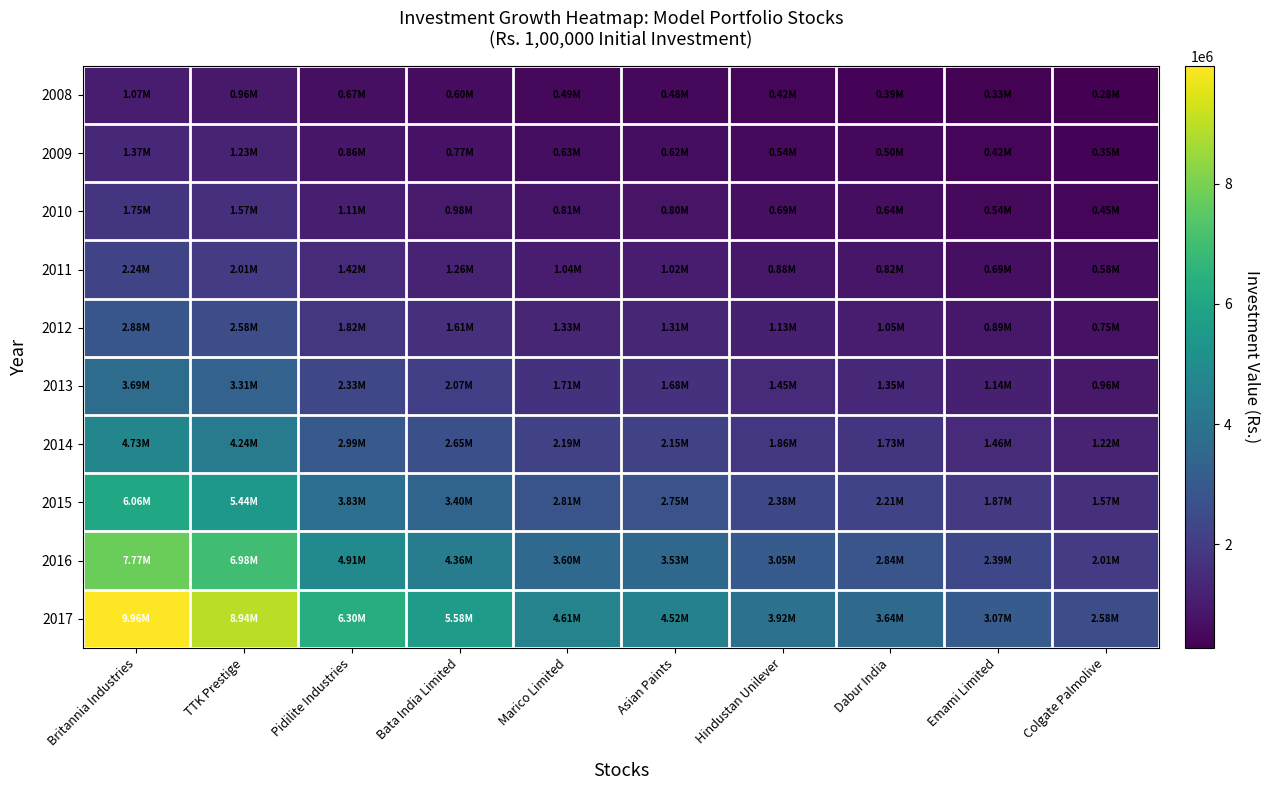

Reading right to left, extract all data points from this chart.

2008: Colgate Palmolive=275830.0	Emami Limited=328165.1	Dabur India=389032.0	Hindustan Unilever=418693.9	Asian Paints=483706.4	Marico Limited=493284.5	Bata India Limited=596984.8	Pidilite Industries=673463.7	TTK Prestige=956062.3	Britannia Industries=1065160.3
2009: Colgate Palmolive=353614.0	Emami Limited=420707.6	Dabur India=498739.0	Hindustan Unilever=536765.6	Asian Paints=620111.5	Marico Limited=632390.8	Bata India Limited=765334.5	Pidilite Industries=863380.5	TTK Prestige=1225671.9	Britannia Industries=1365535.5
2010: Colgate Palmolive=453464.5	Emami Limited=539503.3	Dabur India=639568.5	Hindustan Unilever=688332.8	Asian Paints=795213.2	Marico Limited=810959.7	Bata India Limited=981442.9	Pidilite Industries=1107174.4	TTK Prestige=1571766.4	Britannia Industries=1751123.5
2011: Colgate Palmolive=581173.8	Emami Limited=691443.8	Dabur India=819690.3	Hindustan Unilever=882188.1	Asian Paints=1019169.3	Marico Limited=1039350.5	Bata India Limited=1257846.9	Pidilite Industries=1418988.1	TTK Prestige=2014423.3	Britannia Industries=2244292.8
2012: Colgate Palmolive=745016.8	Emami Limited=886373.8	Dabur India=1050775.3	Hindustan Unilever=1130892.3	Asian Paints=1306490.9	Marico Limited=1332361.5	Bata India Limited=1612455.8	Pidilite Industries=1819025.5	TTK Prestige=2582324.3	Britannia Industries=2876998.0
2013: Colgate Palmolive=955199.3	Emami Limited=1136435.6	Dabur India=1347217.6	Hindustan Unilever=1449937.0	Asian Paints=1675075.1	Marico Limited=1708244.3	Bata India Limited=2067358.2	Pidilite Industries=2332204.9	TTK Prestige=3310843.8	Britannia Industries=3688650.1
2014: Colgate Palmolive=1224409.3	Emami Limited=1456724.7	Dabur India=1726912.8	Hindustan Unilever=1858582.3	Asian Paints=2147172.5	Marico Limited=2189690.0	Bata India Limited=2650015.4	Pidilite Industries=2989505.4	TTK Prestige=4243960.6	Britannia Industries=4728246.6
2015: Colgate Palmolive=1569748.5	Emami Limited=1867587.3	Dabur India=2213980.8	Hindustan Unilever=2382787.1	Asian Paints=2752772.9	Marico Limited=2807282.2	Bata India Limited=3397440.3	Pidilite Industries=3832682.0	TTK Prestige=5440950.6	Britannia Industries=6061827.3
2016: Colgate Palmolive=2012455.6	Emami Limited=2394292.2	Dabur India=2838377.1	Hindustan Unilever=3054790.8	Asian Paints=3529121.6	Marico Limited=3599003.9	Bata India Limited=4355600.8	Pidilite Industries=4913591.3	TTK Prestige=6975430.6	Britannia Industries=7771409.6
2017: Colgate Palmolive=2580113.7	Emami Limited=3069655.9	Dabur India=3639004.9	Hindustan Unilever=3916462.9	Asian Paints=4524589.2	Marico Limited=4614183.4	Bata India Limited=5584195.5	Pidilite Industries=6299579.6	TTK Prestige=8943006.9	Britannia Industries=9963509.5